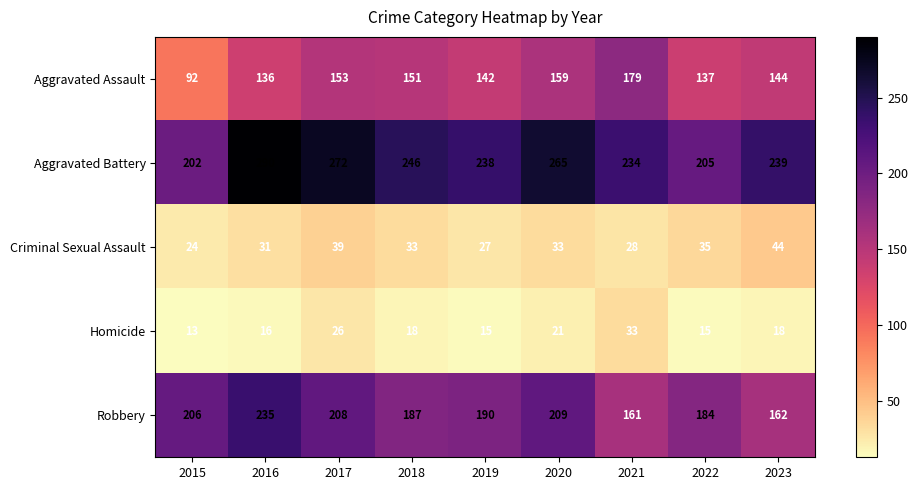

Is it true that Aggravated Battery equals 238 at 2019?

True